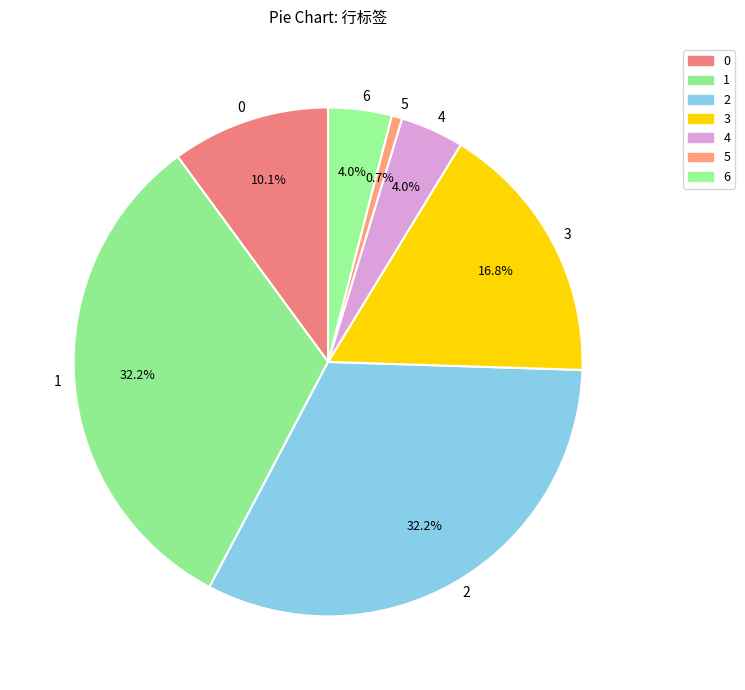

Which category has the smallest portion of the pie?

5